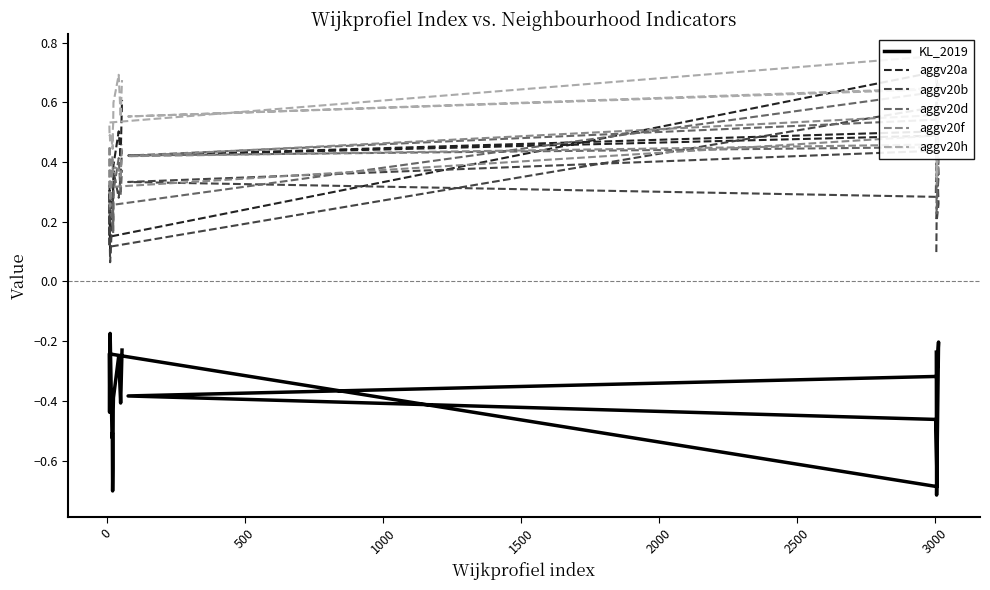

Reading right to left, what are all the values shown in this chart?

KL_2019: -0.2	-0.4	-0.3	-0.4	-0.4	-0.6	-0.7	-0.5	-0.5	-0.2	-0.3	-0.4	-0.2	-0.7	-0.5	-0.4	-0.3	-0.2	-0.7	-0.2
aggv20a: 0.6	0.4	0.5	0.4	0.3	0.3	0.3	0.3	0.2	0.1	0.2	0.3	0.1	0.7	0.5	0.4	0.5	0.4	0.2	0.2
aggv20b: 0.4	0.4	0.3	0.4	0.2	0.3	0.3	0.3	0.2	0.1	0.1	0.3	0.1	0.6	0.3	0.3	0.4	0.3	0.2	0.1
aggv20d: 0.4	0.3	0.4	0.3	0.2	0.3	0.2	0.2	0.2	0.2	0.2	0.2	0.3	0.6	0.4	0.4	0.5	0.4	0.2	0.4
aggv20f: 0.5	0.4	0.4	0.4	0.4	0.4	0.4	0.4	0.4	0.3	0.4	0.5	0.3	0.5	0.6	0.4	0.5	0.4	0.3	0.4
aggv20h: 0.7	0.6	0.7	0.6	0.5	0.5	0.4	0.5	0.5	0.5	0.5	0.5	0.5	0.8	0.6	0.6	0.6	0.7	0.3	0.6